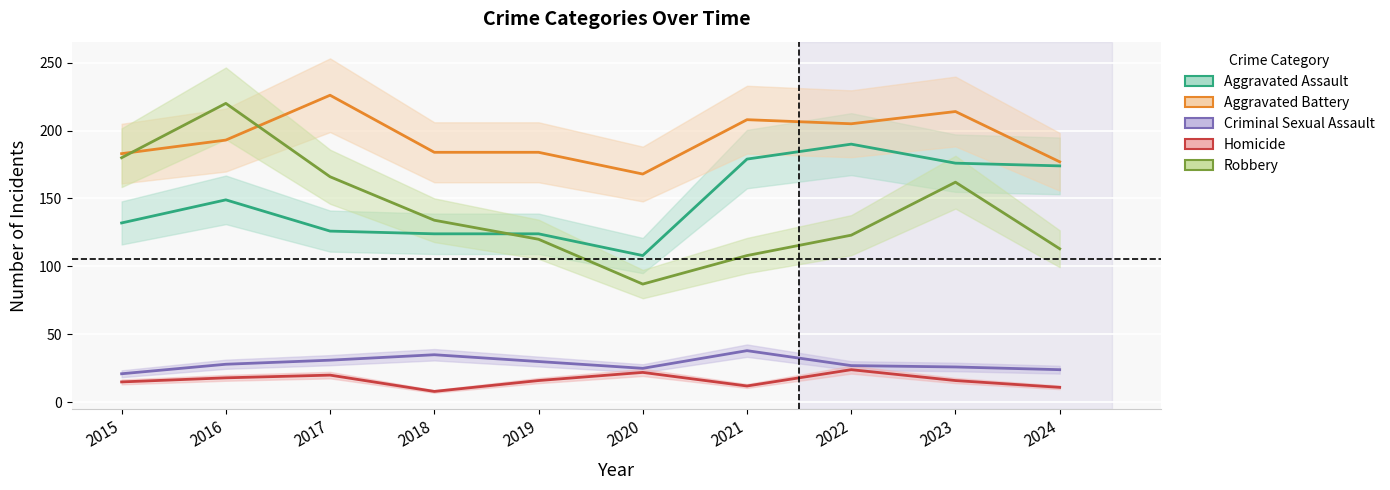

True or false: Homicide has more than 0 interior local peaks.

True